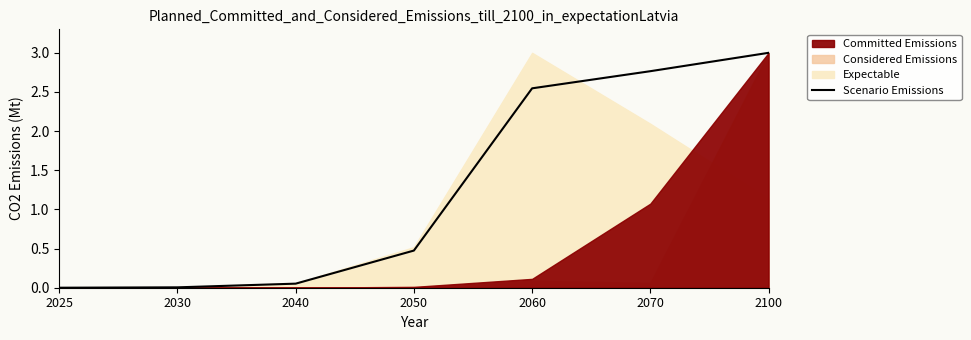

The value at 2050 is 0.8. True or false?

False